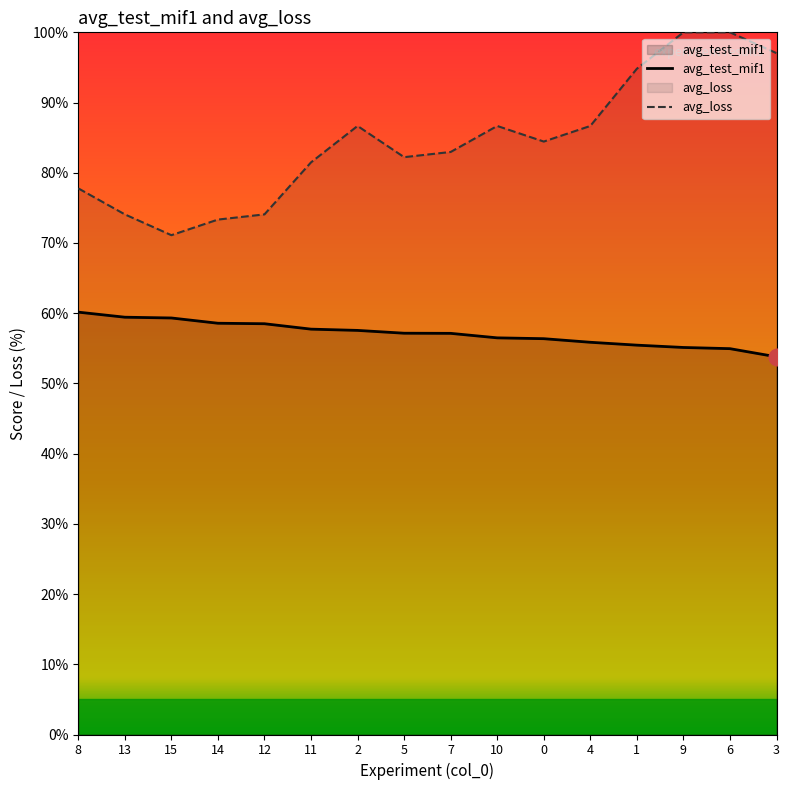

What is the lowest value of the avg_test_mif1 series?

53.8